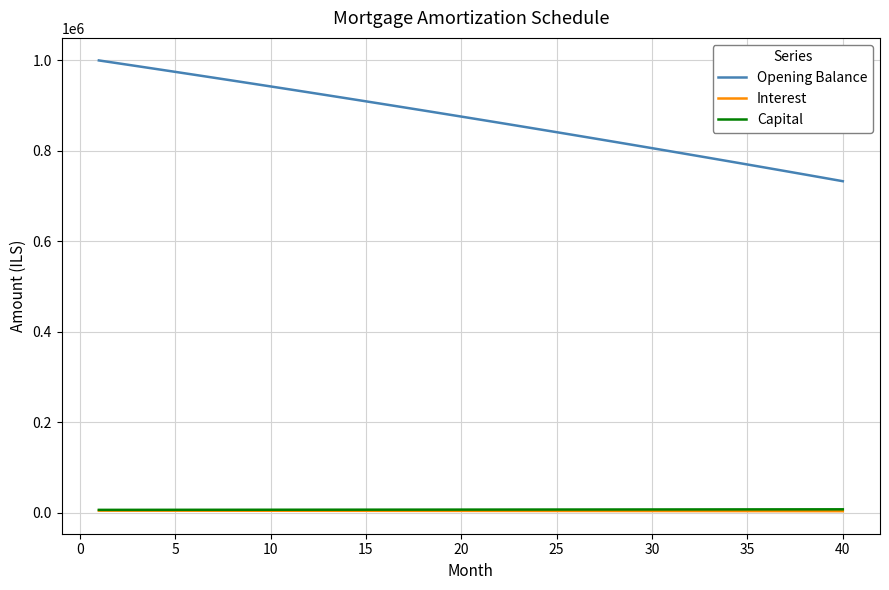

True or false: Interest and Opening Balance intersect in this chart.

False